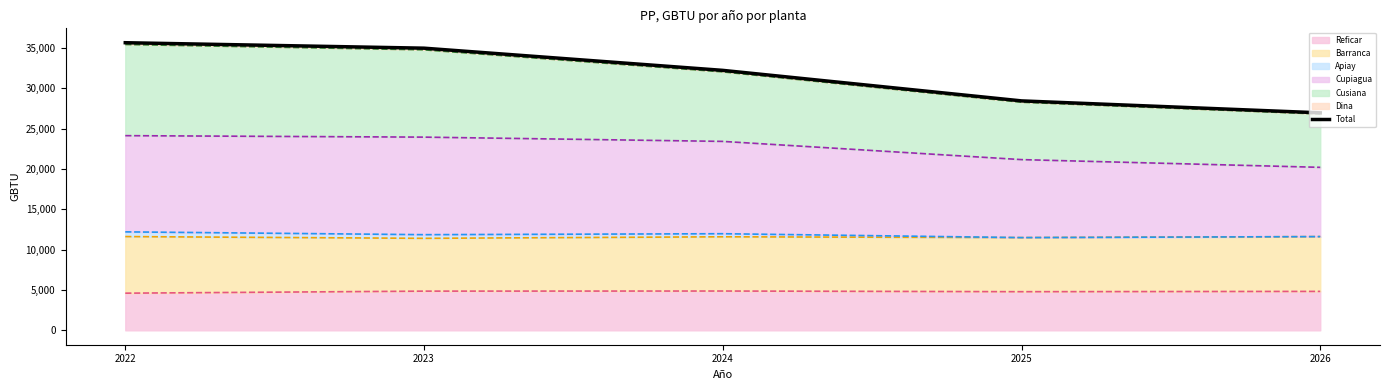

What is the value of the 5th point from the left?

26947.0